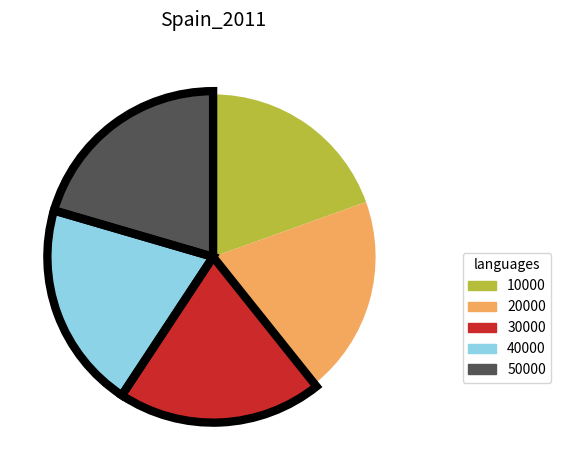

What is the total percentage of 10000 and 30000?

39.5%